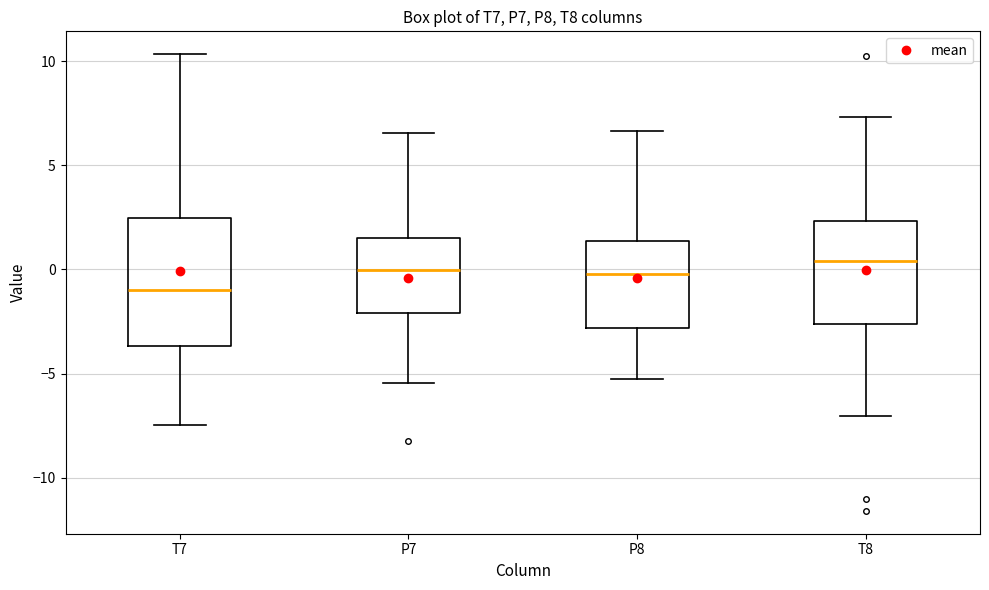

Where is the upper edge of the box for P7 on the y-axis? The values are not printed on the chart, so give them approximately, as read against the axis.

1.5